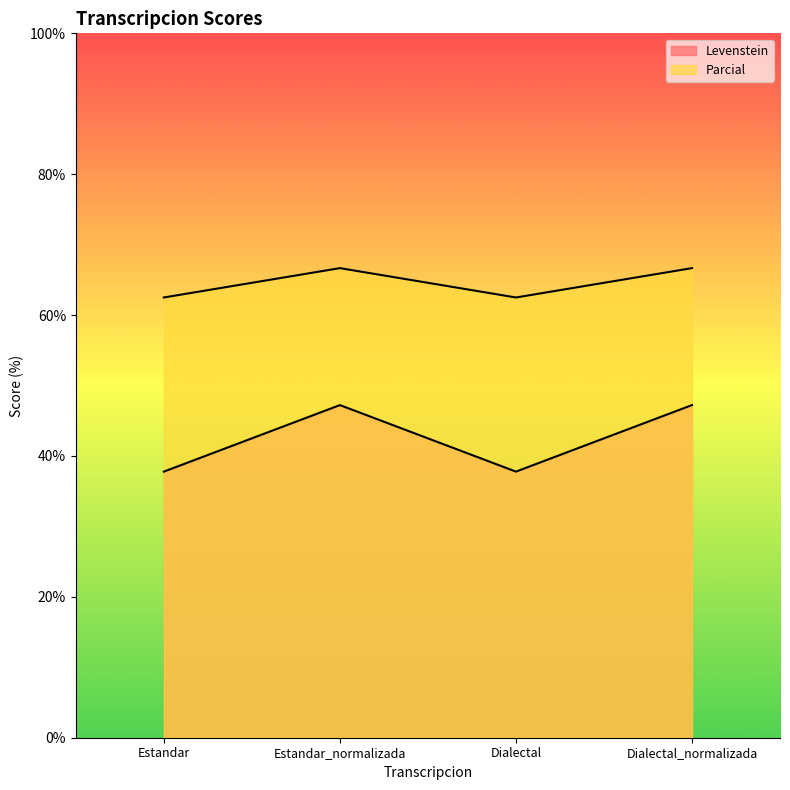

At which category does the chart reach its minimum across all series?

Estandar